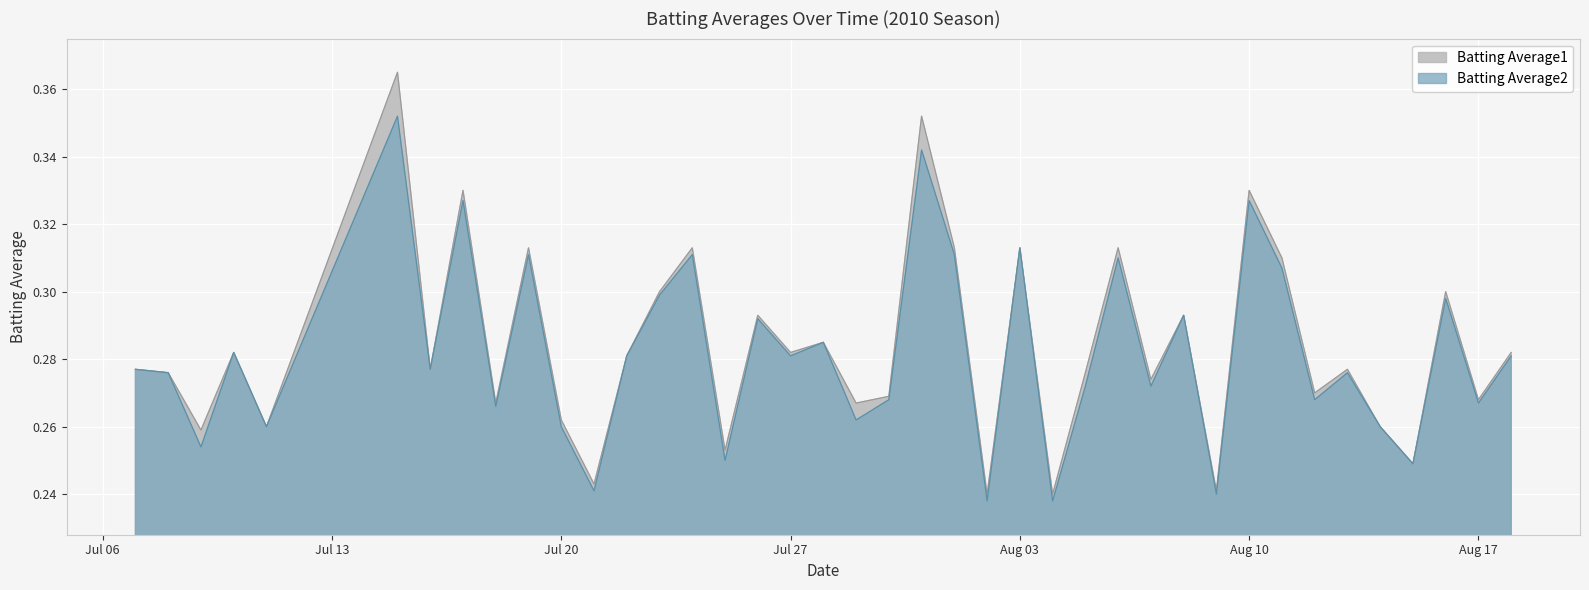

What is the label of the 35th point from the left?

2010-08-13